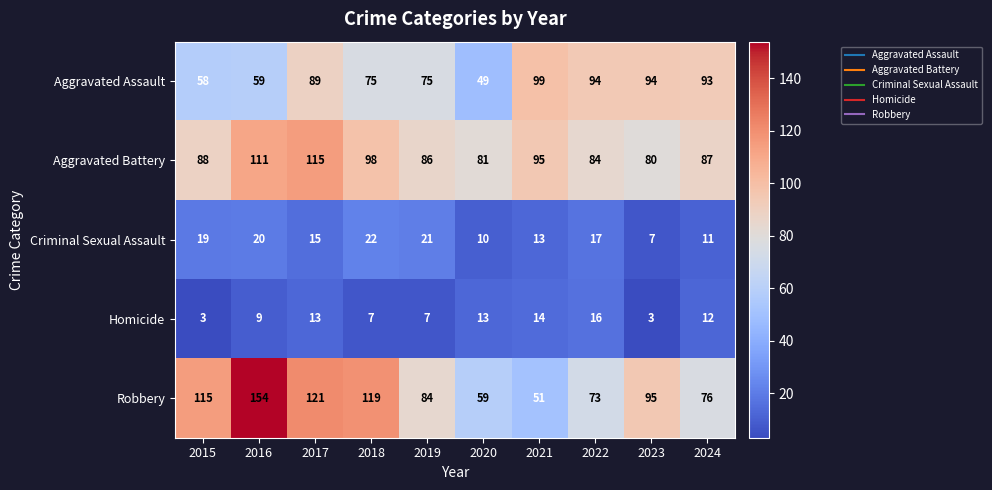

What is the difference between the Aggravated Assault values at 2024 and 2020?

44